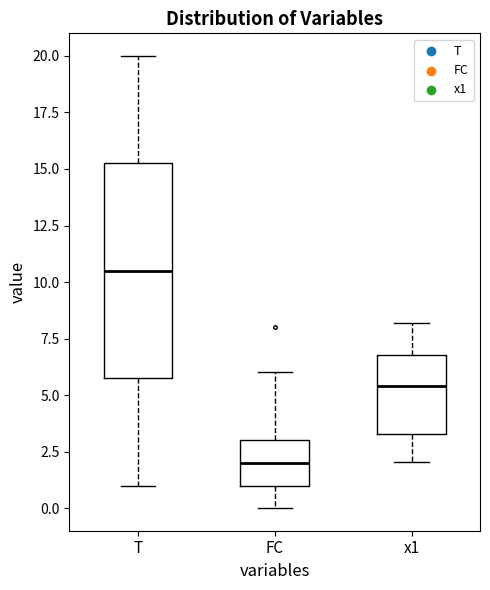

Reading left to right, transcribe this box plot: for each box, give where its median line is, the range the box spans, and where its two whiskers end, as read against the y-axis. The values are not printed on the chart, so give them approximately, as read against the axis.

T: median 10.5, box 6.0 to 15.5, whiskers 1.0 to 20.0
FC: median 2.0, box 1.0 to 3.0, whiskers 0.0 to 6.0
x1: median 5.5, box 3.5 to 7.0, whiskers 2.0 to 8.0